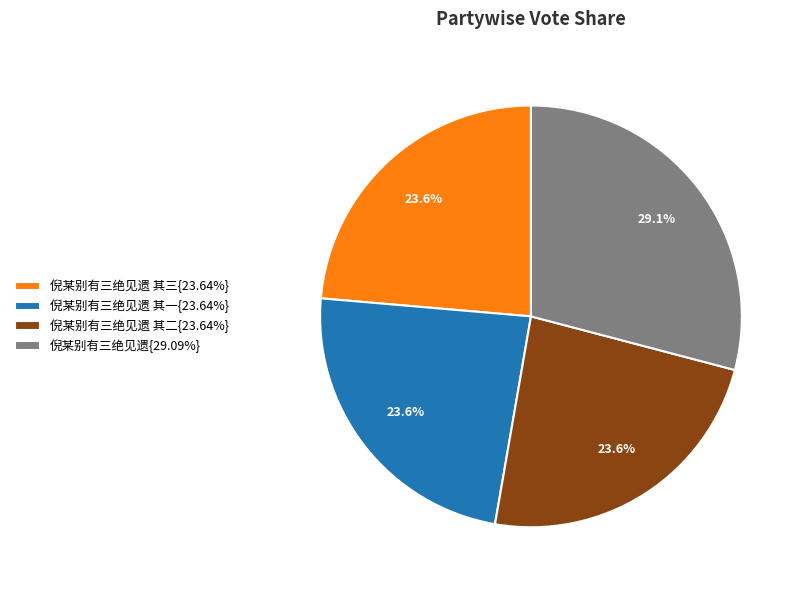

Is there a majority slice in this chart?

No